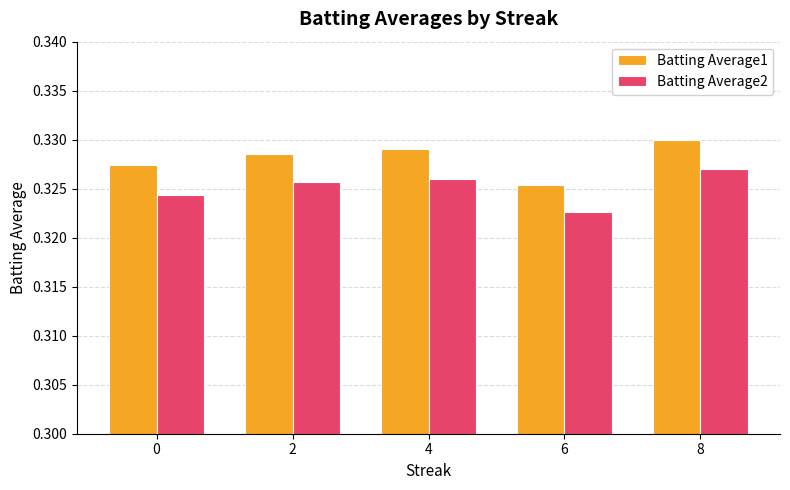

Is it true that Batting Average2 equals 0.1 at 4?

False